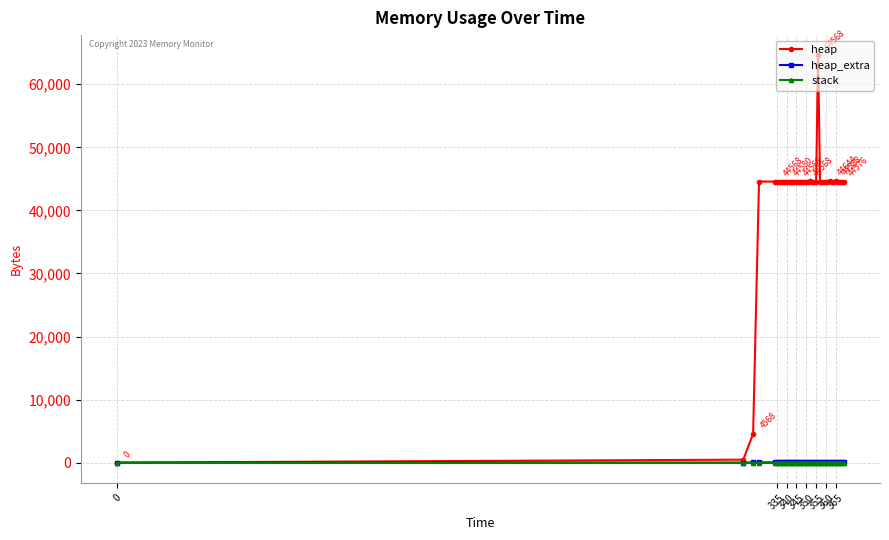

What is the greatest value displayed?

64568